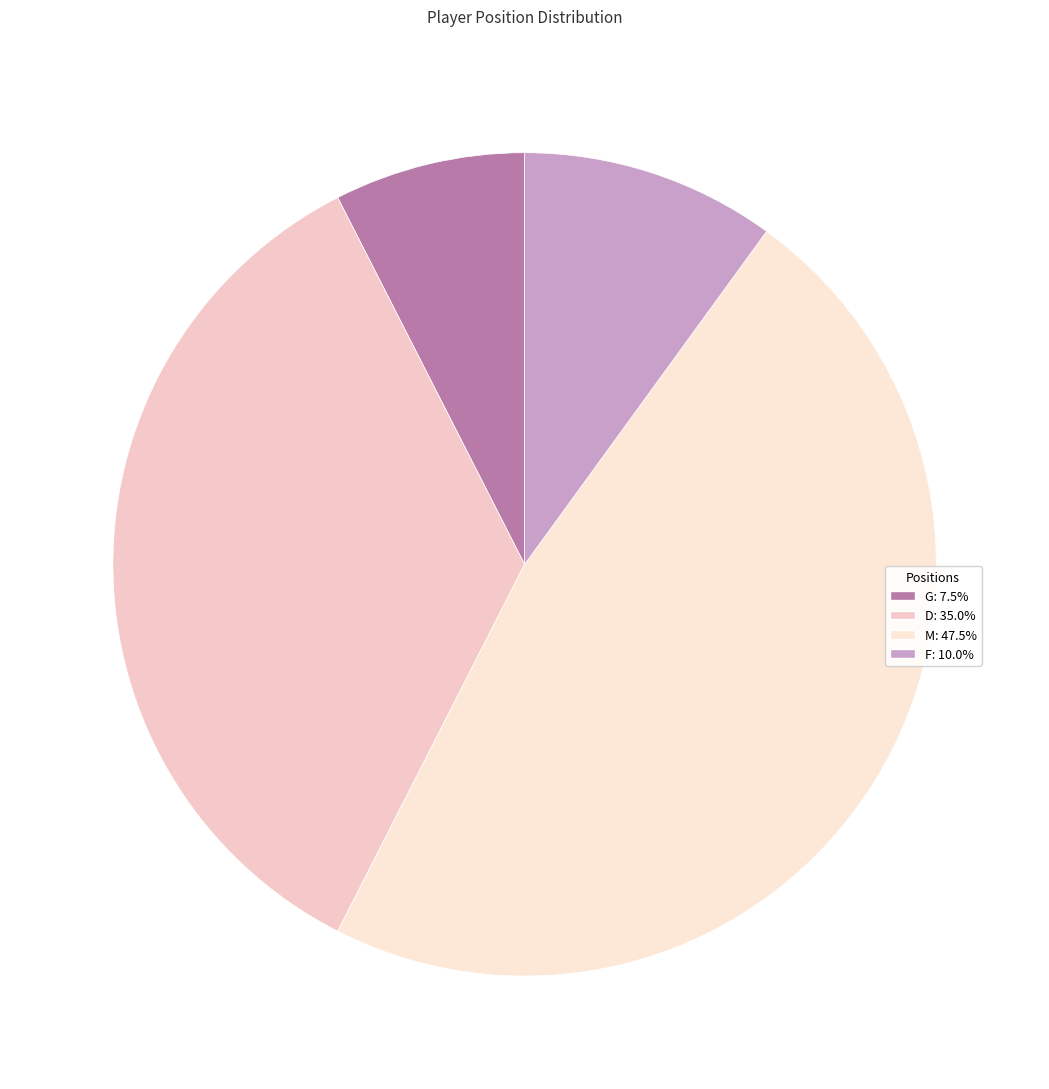

Between M and D, which is larger?

M